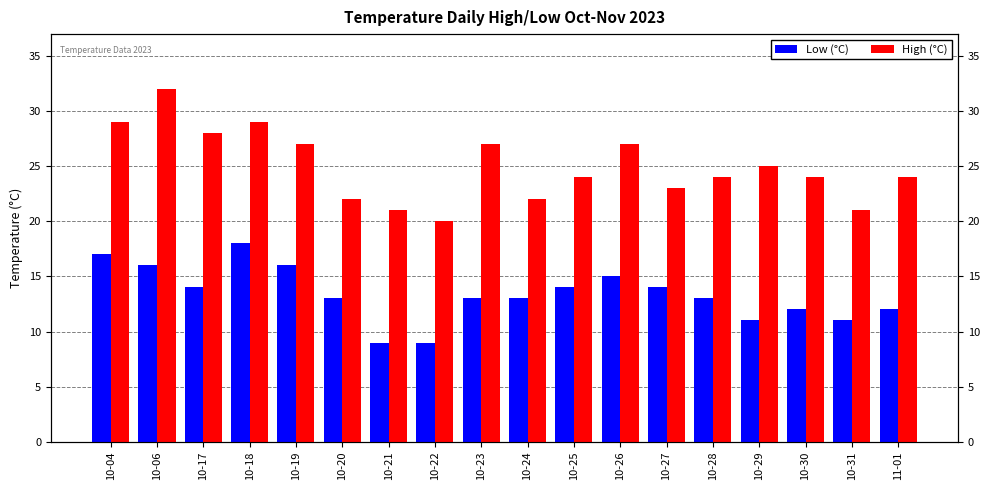

What are all the series names shown in the legend?

Low (°C), High (°C)